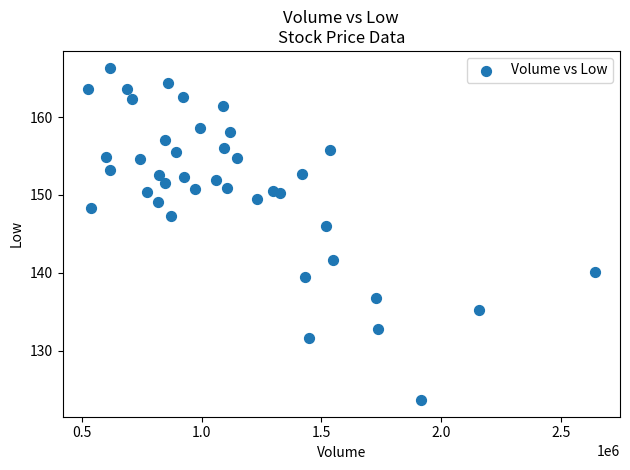

What is the range of Y values (max minus min)?

42.7